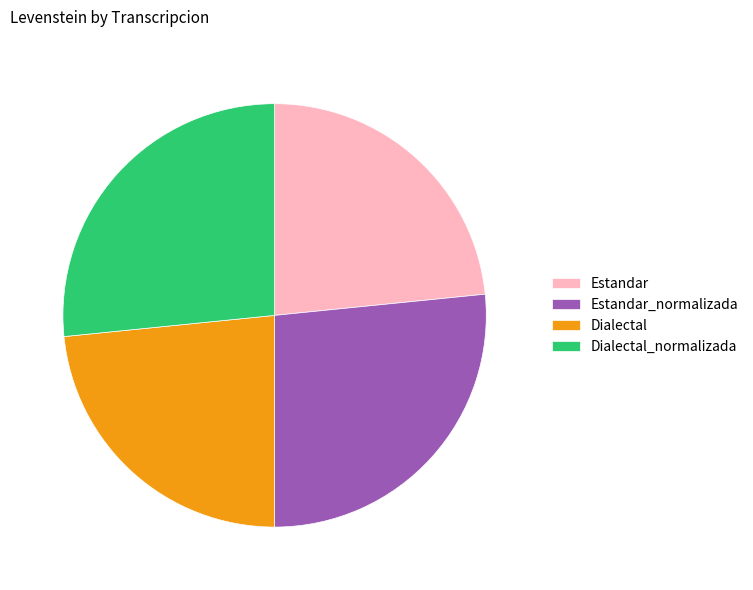

How many segments does this pie chart have?

4